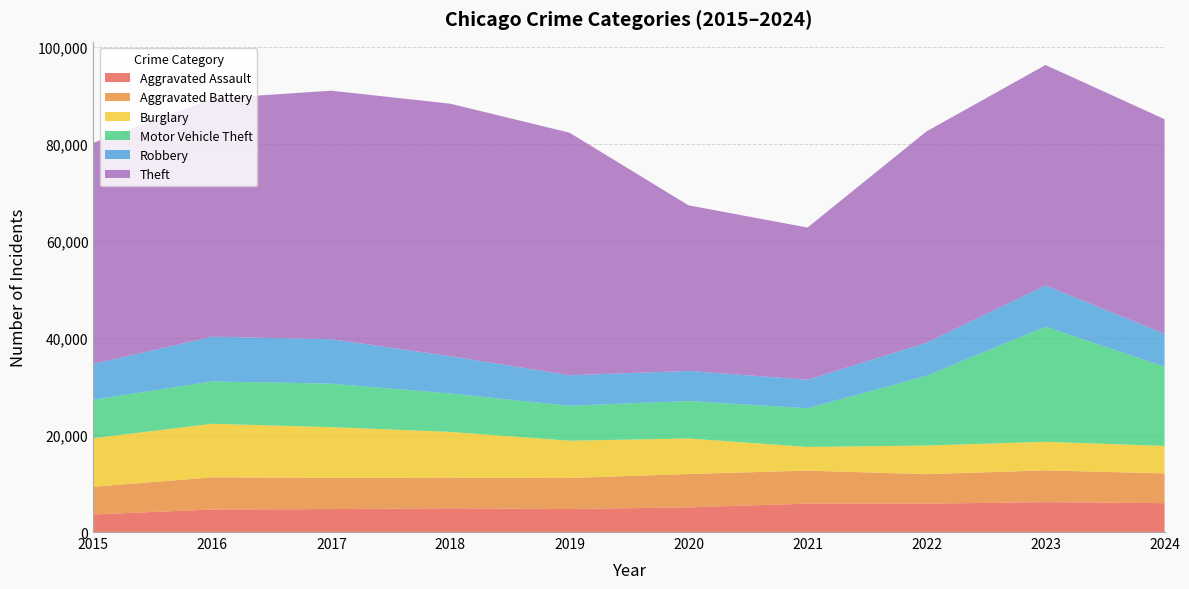

Reading right to left, list all the values displayed in this chart.

Aggravated Assault: 2024=5946	2023=6159	2022=5838	2021=5846	2020=5082	2019=4744	2018=4888	2017=4731	2016=4635	2015=3620
Aggravated Battery: 2024=6124	2023=6540	2022=6071	2021=6805	2020=6868	2019=6381	2018=6317	2017=6454	2016=6628	2015=5702
Burglary: 2024=5667	2023=5892	2022=5906	2021=4879	2020=7325	2019=7677	2018=9423	2017=10419	2016=11038	2015=10011
Motor Vehicle Theft: 2024=16351	2023=23698	2022=14360	2021=7957	2020=7707	2019=7206	2018=7908	2017=8965	2016=8712	2015=7916
Robbery: 2024=6741	2023=8499	2022=6812	2021=5876	2020=6207	2019=6279	2018=7690	2017=9147	2016=9218	2015=7364
Theft: 2024=44205	2023=45411	2022=43535	2021=31350	2020=34113	2019=49973	2018=51995	2017=51190	2016=49049	2015=45554